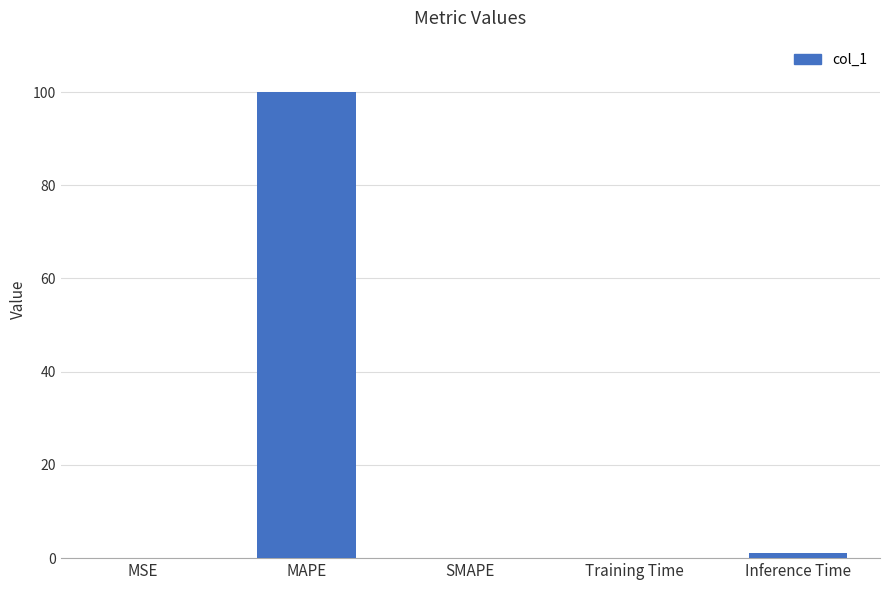

How many distinct data groups are displayed?

1